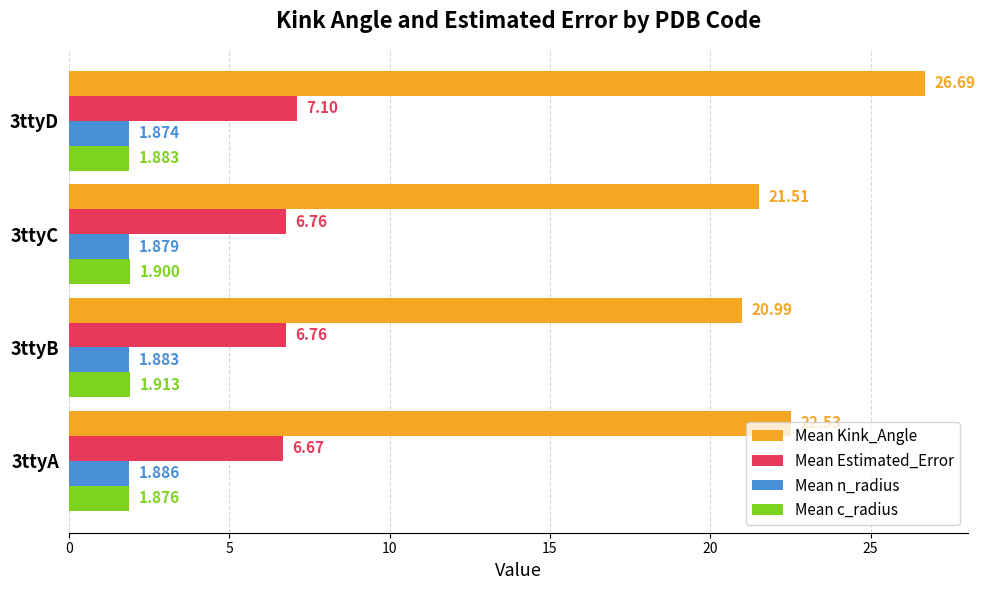

Which series has the largest total across all categories?

Mean Kink_Angle